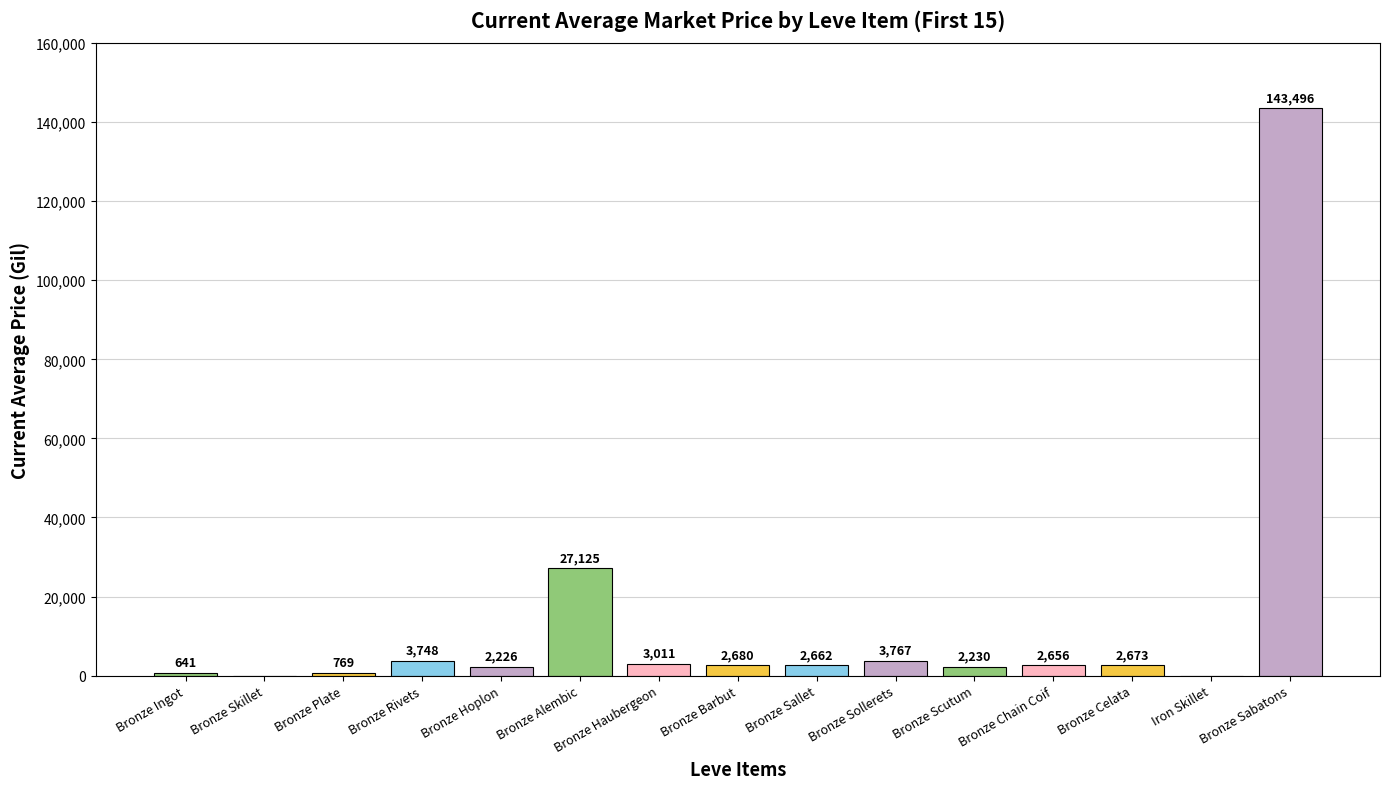

What is the ratio of the value at Bronze Rivets to the value at Bronze Sollerets?

1.0